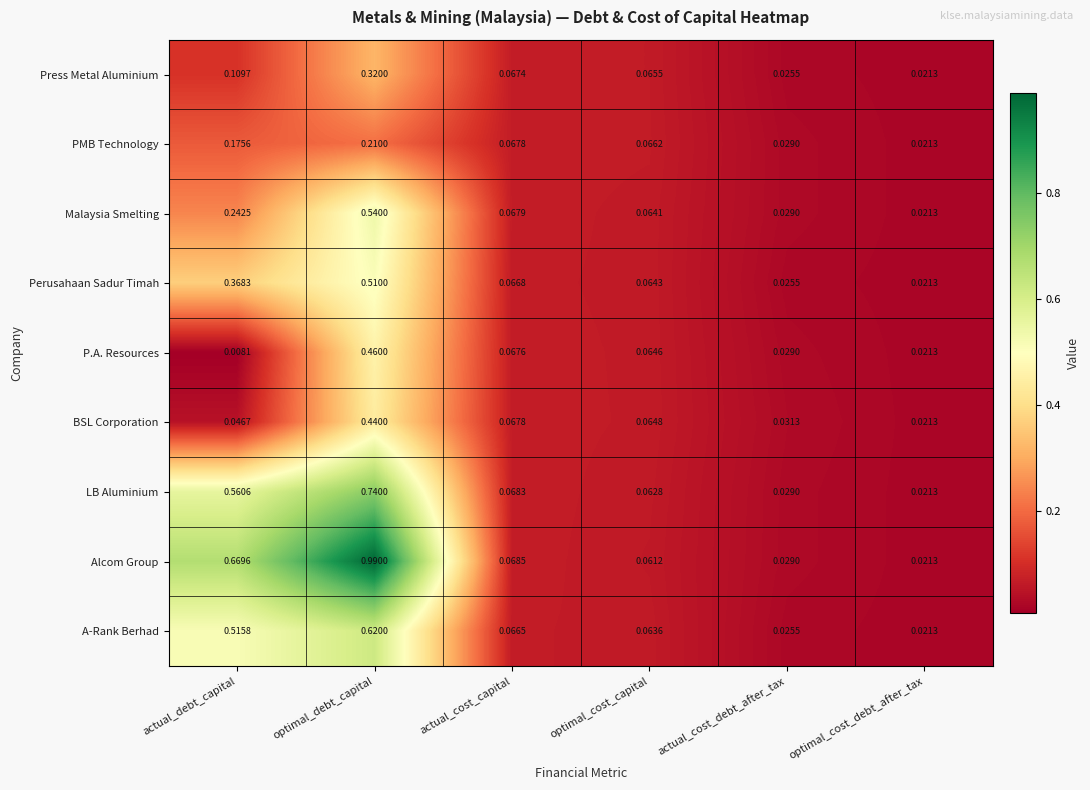

Which category has the lowest value in the Malaysia Smelting series?

optimal_cost_debt_after_tax